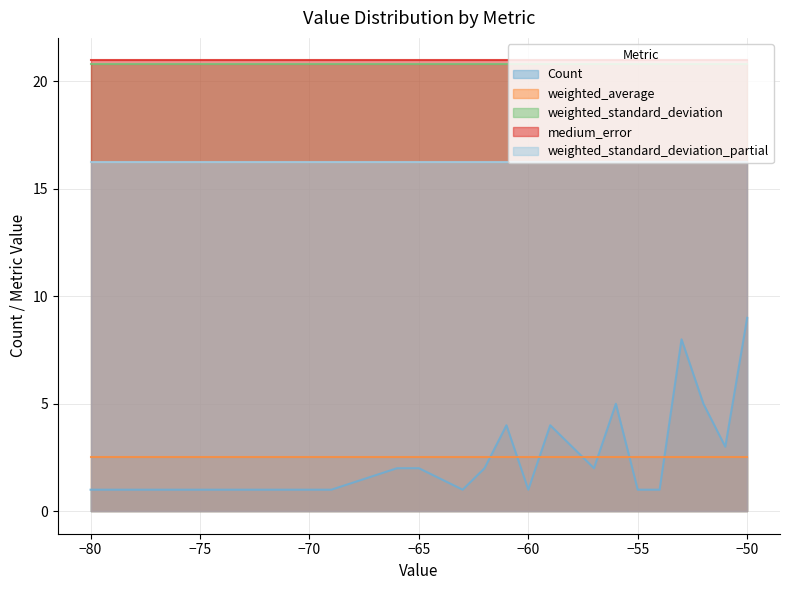

What are all the series names shown in the legend?

Count, weighted_average, weighted_standard_deviation, medium_error, weighted_standard_deviation_partial